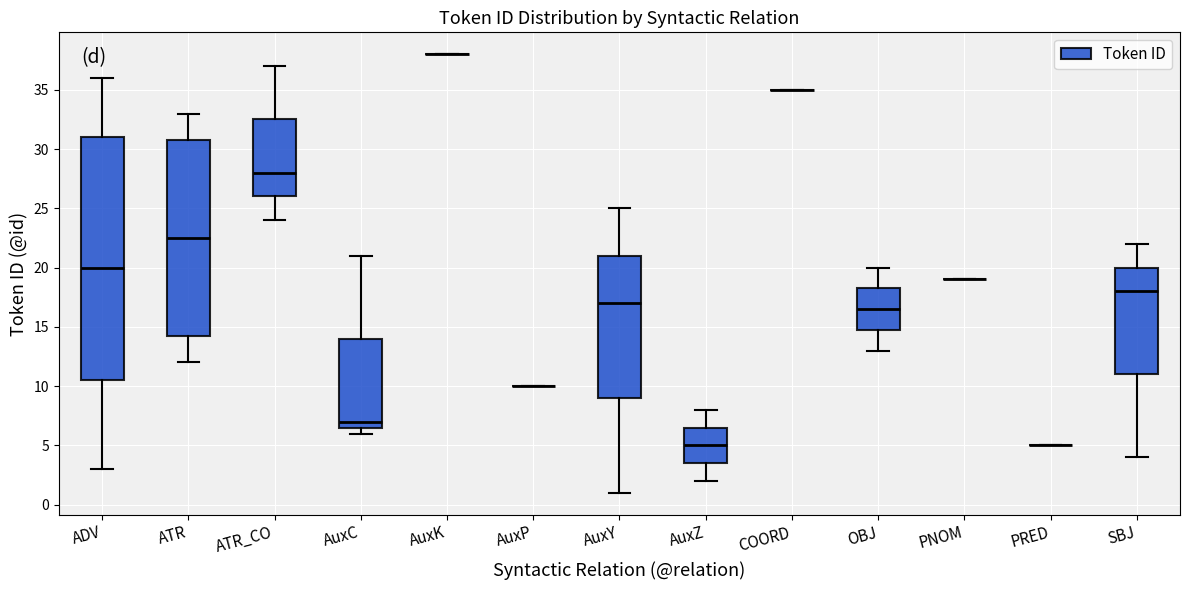

Where does the lower whisker of the box for AuxY end on the y-axis? The values are not printed on the chart, so give them approximately, as read against the axis.

1.0